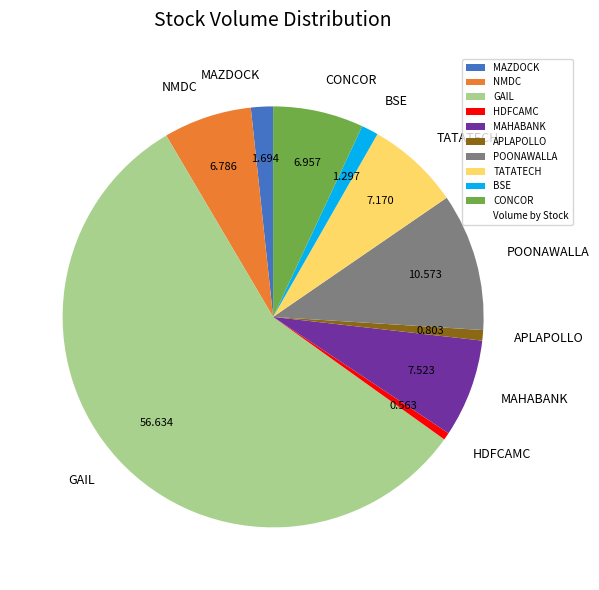

Between HDFCAMC and BSE, which is larger?

BSE